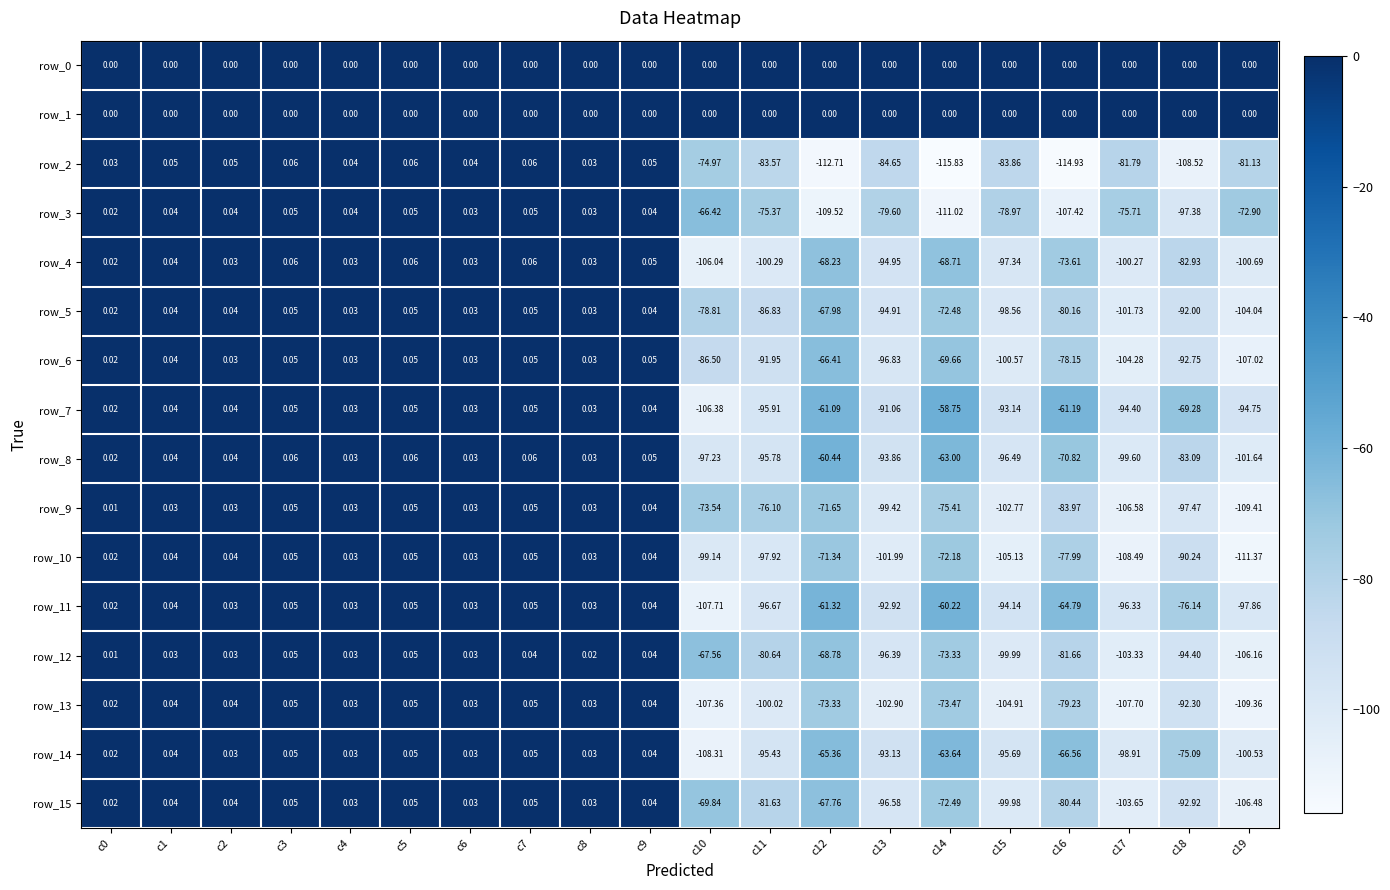

How many data points in row_6 are above 0?

10